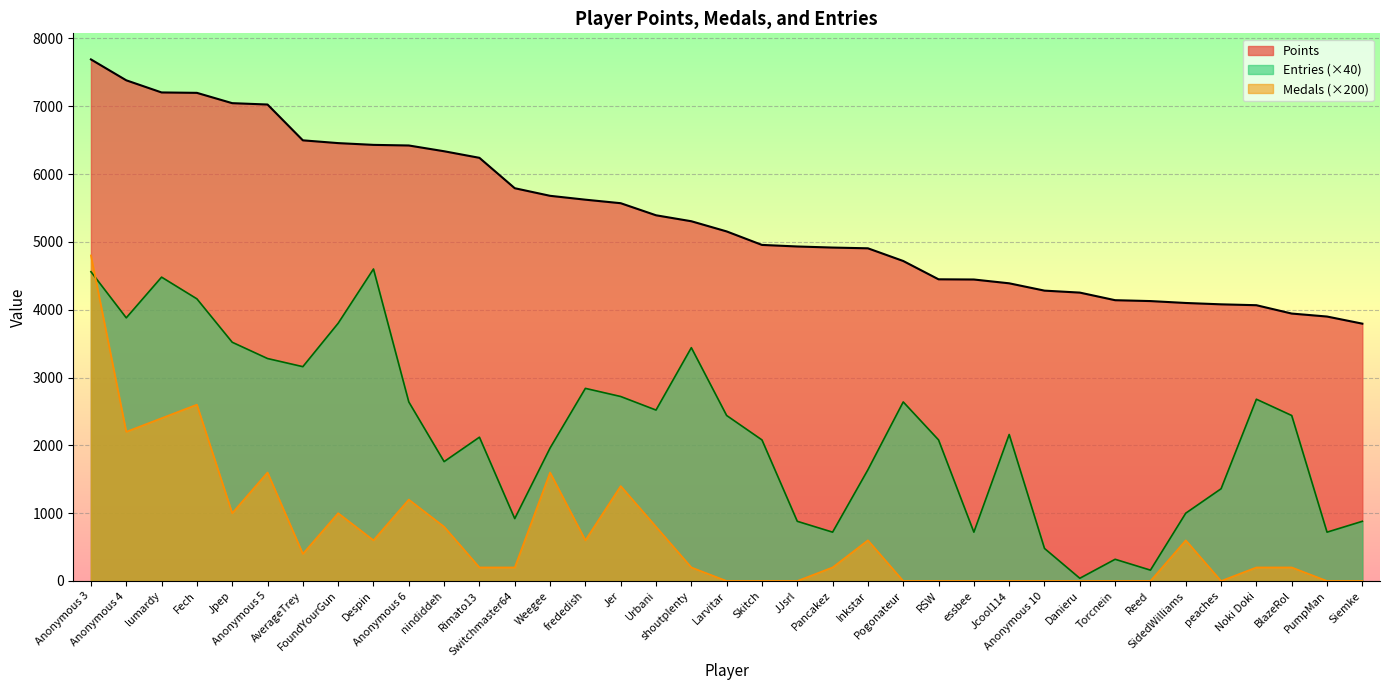

How many interior local peaks does the Entries series have?

9